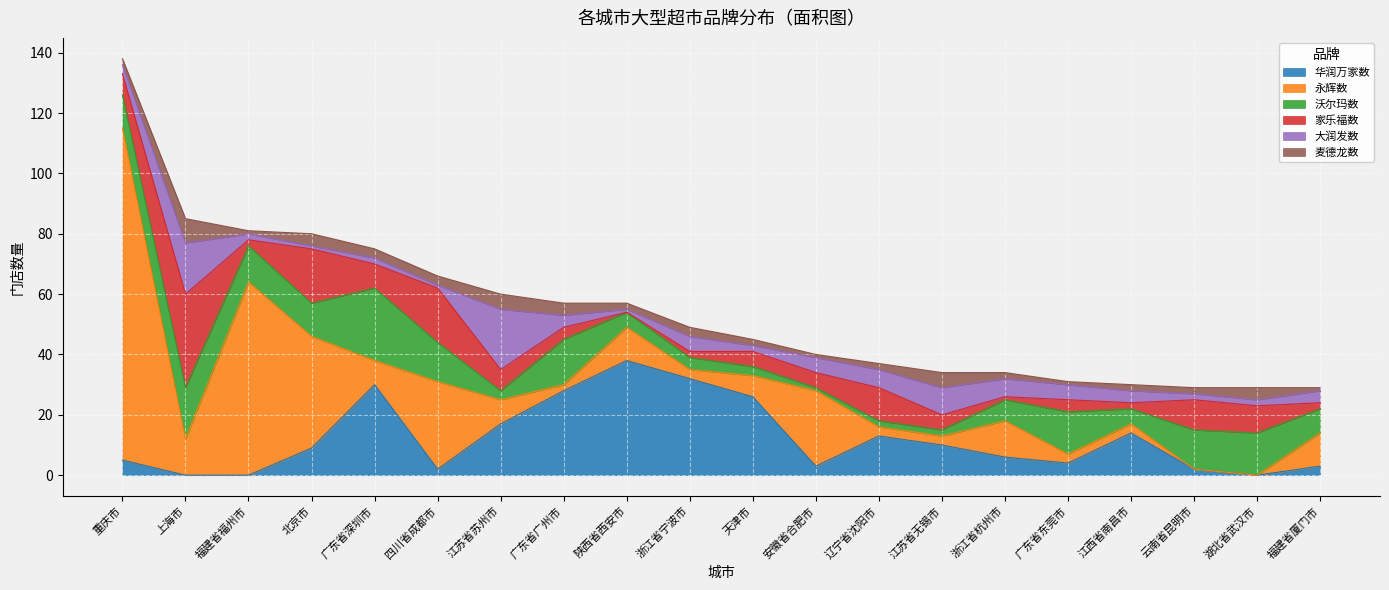

What is the average value of the 家乐福数 series?

8